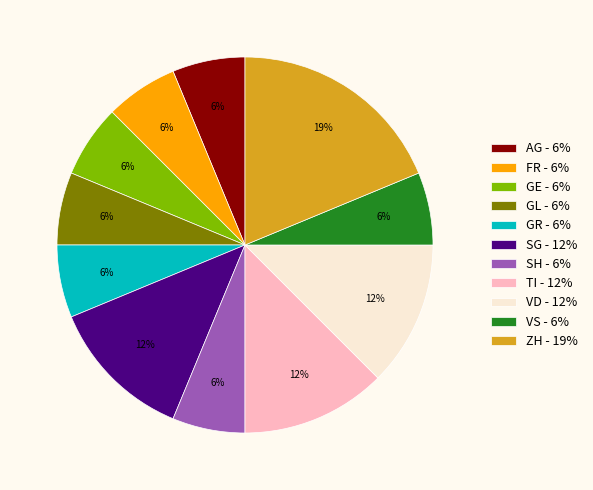

Which slice is the largest?

ZH - 19%